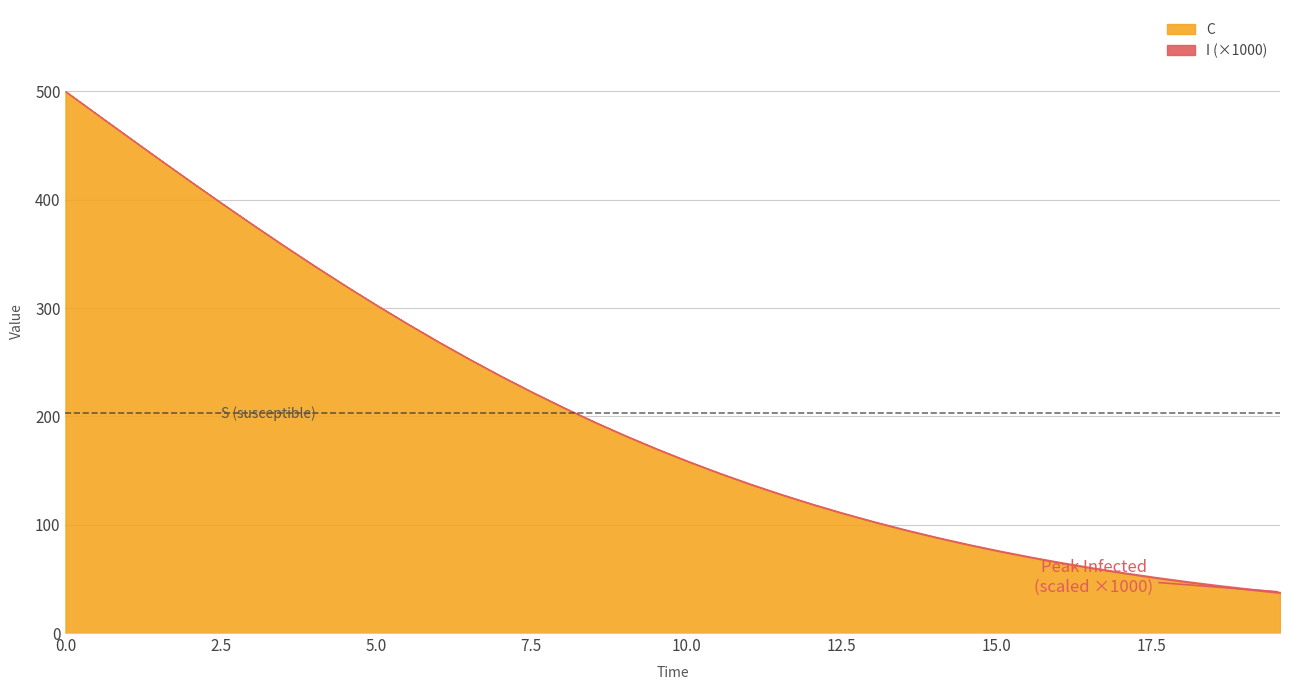

What is the value of the S point at the 40th from the left?

1.0